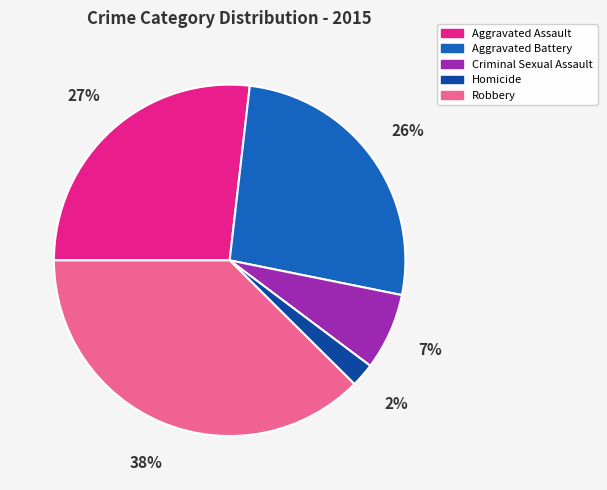

Is it true that Criminal Sexual Assault is 7% of the pie?

True